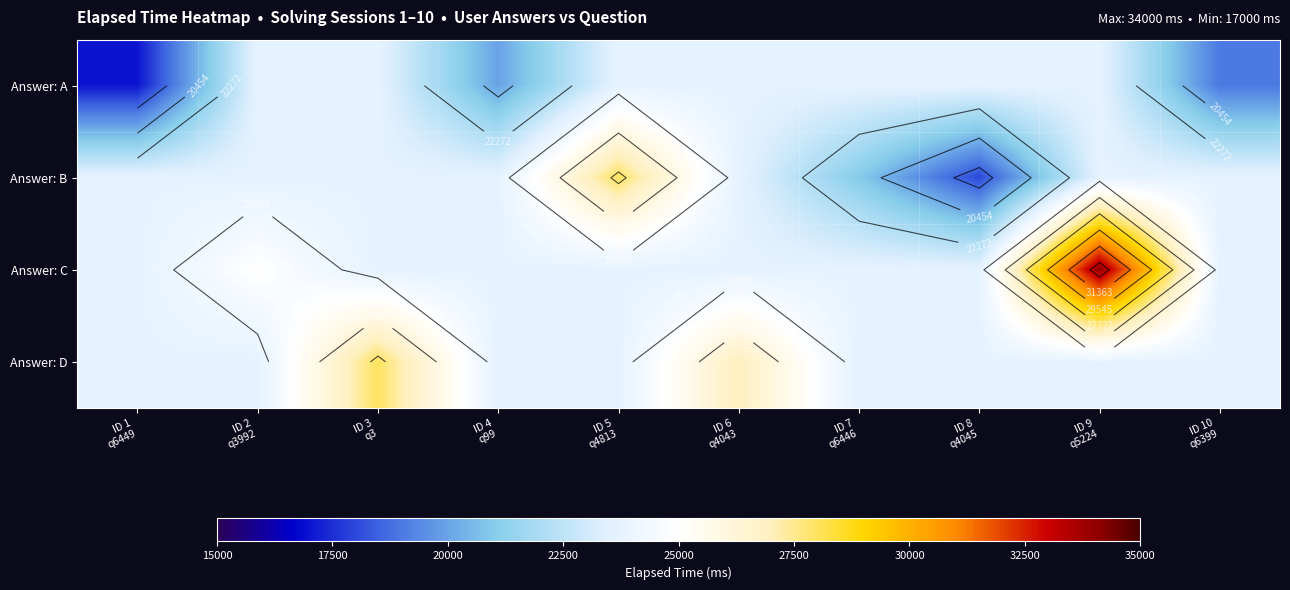

Which series has the largest total across all categories?

Answer: C